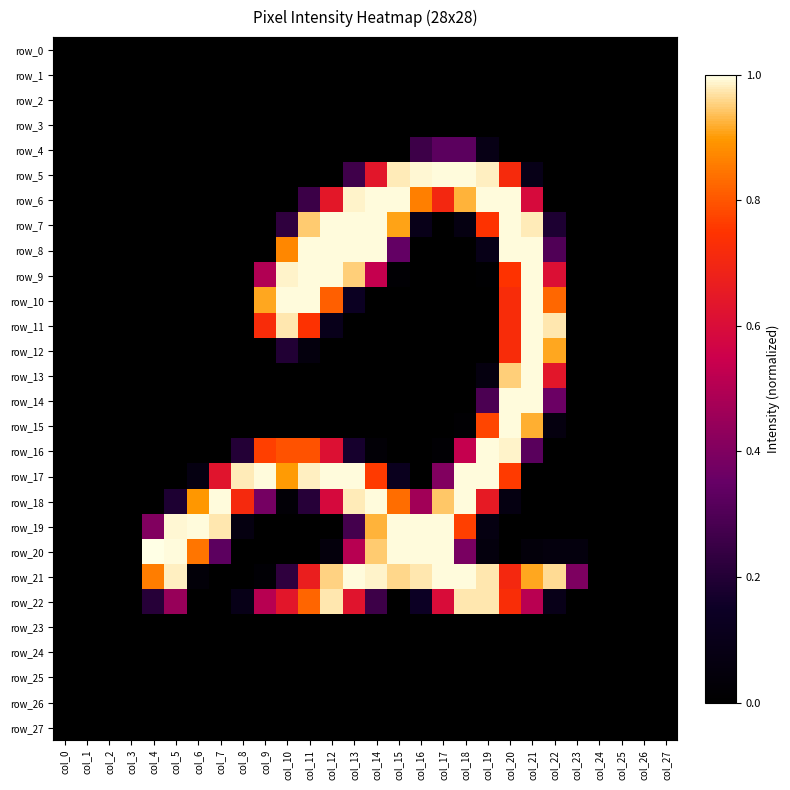

Reading left to right, list all the values displayed in this chart.

row_0: 0.0	0.0	0.0	0.0	0.0	0.0	0.0	0.0	0.0	0.0	0.0	0.0	0.0	0.0	0.0	0.0	0.0	0.0	0.0	0.0	0.0	0.0	0.0	0.0	0.0	0.0	0.0	0.0
row_1: 0.0	0.0	0.0	0.0	0.0	0.0	0.0	0.0	0.0	0.0	0.0	0.0	0.0	0.0	0.0	0.0	0.0	0.0	0.0	0.0	0.0	0.0	0.0	0.0	0.0	0.0	0.0	0.0
row_2: 0.0	0.0	0.0	0.0	0.0	0.0	0.0	0.0	0.0	0.0	0.0	0.0	0.0	0.0	0.0	0.0	0.0	0.0	0.0	0.0	0.0	0.0	0.0	0.0	0.0	0.0	0.0	0.0
row_3: 0.0	0.0	0.0	0.0	0.0	0.0	0.0	0.0	0.0	0.0	0.0	0.0	0.0	0.0	0.0	0.0	0.0	0.0	0.0	0.0	0.0	0.0	0.0	0.0	0.0	0.0	0.0	0.0
row_4: 0.0	0.0	0.0	0.0	0.0	0.0	0.0	0.0	0.0	0.0	0.0	0.0	0.0	0.0	0.0	0.0	0.3	0.3	0.3	0.1	0.0	0.0	0.0	0.0	0.0	0.0	0.0	0.0
row_5: 0.0	0.0	0.0	0.0	0.0	0.0	0.0	0.0	0.0	0.0	0.0	0.0	0.0	0.3	0.6	1.0	1.0	1.0	1.0	1.0	0.7	0.1	0.0	0.0	0.0	0.0	0.0	0.0
row_6: 0.0	0.0	0.0	0.0	0.0	0.0	0.0	0.0	0.0	0.0	0.0	0.3	0.6	1.0	1.0	1.0	0.9	0.7	0.9	1.0	1.0	0.6	0.0	0.0	0.0	0.0	0.0	0.0
row_7: 0.0	0.0	0.0	0.0	0.0	0.0	0.0	0.0	0.0	0.0	0.2	0.9	1.0	1.0	1.0	0.9	0.1	0.0	0.1	0.7	1.0	1.0	0.2	0.0	0.0	0.0	0.0	0.0
row_8: 0.0	0.0	0.0	0.0	0.0	0.0	0.0	0.0	0.0	0.0	0.9	1.0	1.0	1.0	1.0	0.3	0.0	0.0	0.0	0.1	1.0	1.0	0.3	0.0	0.0	0.0	0.0	0.0
row_9: 0.0	0.0	0.0	0.0	0.0	0.0	0.0	0.0	0.0	0.5	1.0	1.0	1.0	1.0	0.5	0.0	0.0	0.0	0.0	0.0	0.7	1.0	0.6	0.0	0.0	0.0	0.0	0.0
row_10: 0.0	0.0	0.0	0.0	0.0	0.0	0.0	0.0	0.0	0.9	1.0	1.0	0.8	0.1	0.0	0.0	0.0	0.0	0.0	0.0	0.7	1.0	0.8	0.0	0.0	0.0	0.0	0.0
row_11: 0.0	0.0	0.0	0.0	0.0	0.0	0.0	0.0	0.0	0.7	1.0	0.7	0.1	0.0	0.0	0.0	0.0	0.0	0.0	0.0	0.7	1.0	1.0	0.0	0.0	0.0	0.0	0.0
row_12: 0.0	0.0	0.0	0.0	0.0	0.0	0.0	0.0	0.0	0.0	0.2	0.1	0.0	0.0	0.0	0.0	0.0	0.0	0.0	0.0	0.7	1.0	0.9	0.0	0.0	0.0	0.0	0.0
row_13: 0.0	0.0	0.0	0.0	0.0	0.0	0.0	0.0	0.0	0.0	0.0	0.0	0.0	0.0	0.0	0.0	0.0	0.0	0.0	0.1	1.0	1.0	0.6	0.0	0.0	0.0	0.0	0.0
row_14: 0.0	0.0	0.0	0.0	0.0	0.0	0.0	0.0	0.0	0.0	0.0	0.0	0.0	0.0	0.0	0.0	0.0	0.0	0.0	0.3	1.0	1.0	0.4	0.0	0.0	0.0	0.0	0.0
row_15: 0.0	0.0	0.0	0.0	0.0	0.0	0.0	0.0	0.0	0.0	0.0	0.0	0.0	0.0	0.0	0.0	0.0	0.0	0.0	0.8	1.0	0.9	0.1	0.0	0.0	0.0	0.0	0.0
row_16: 0.0	0.0	0.0	0.0	0.0	0.0	0.0	0.0	0.2	0.8	0.8	0.8	0.6	0.2	0.0	0.0	0.0	0.0	0.5	1.0	1.0	0.3	0.0	0.0	0.0	0.0	0.0	0.0
row_17: 0.0	0.0	0.0	0.0	0.0	0.0	0.1	0.6	1.0	1.0	0.9	1.0	1.0	1.0	0.8	0.1	0.0	0.4	1.0	1.0	0.8	0.0	0.0	0.0	0.0	0.0	0.0	0.0
row_18: 0.0	0.0	0.0	0.0	0.0	0.2	0.9	1.0	0.7	0.4	0.0	0.2	0.6	1.0	1.0	0.8	0.5	0.9	1.0	0.7	0.1	0.0	0.0	0.0	0.0	0.0	0.0	0.0
row_19: 0.0	0.0	0.0	0.0	0.4	1.0	1.0	1.0	0.1	0.0	0.0	0.0	0.0	0.3	0.9	1.0	1.0	1.0	0.8	0.1	0.0	0.0	0.0	0.0	0.0	0.0	0.0	0.0
row_20: 0.0	0.0	0.0	0.0	1.0	1.0	0.8	0.3	0.0	0.0	0.0	0.0	0.0	0.5	0.9	1.0	1.0	1.0	0.4	0.1	0.0	0.0	0.1	0.1	0.0	0.0	0.0	0.0
row_21: 0.0	0.0	0.0	0.0	0.9	1.0	0.0	0.0	0.0	0.0	0.2	0.7	1.0	1.0	1.0	1.0	1.0	1.0	1.0	1.0	0.7	0.9	1.0	0.4	0.0	0.0	0.0	0.0
row_22: 0.0	0.0	0.0	0.0	0.2	0.4	0.0	0.0	0.1	0.5	0.6	0.8	1.0	0.6	0.3	0.0	0.1	0.6	1.0	1.0	0.7	0.5	0.1	0.0	0.0	0.0	0.0	0.0
row_23: 0.0	0.0	0.0	0.0	0.0	0.0	0.0	0.0	0.0	0.0	0.0	0.0	0.0	0.0	0.0	0.0	0.0	0.0	0.0	0.0	0.0	0.0	0.0	0.0	0.0	0.0	0.0	0.0
row_24: 0.0	0.0	0.0	0.0	0.0	0.0	0.0	0.0	0.0	0.0	0.0	0.0	0.0	0.0	0.0	0.0	0.0	0.0	0.0	0.0	0.0	0.0	0.0	0.0	0.0	0.0	0.0	0.0
row_25: 0.0	0.0	0.0	0.0	0.0	0.0	0.0	0.0	0.0	0.0	0.0	0.0	0.0	0.0	0.0	0.0	0.0	0.0	0.0	0.0	0.0	0.0	0.0	0.0	0.0	0.0	0.0	0.0
row_26: 0.0	0.0	0.0	0.0	0.0	0.0	0.0	0.0	0.0	0.0	0.0	0.0	0.0	0.0	0.0	0.0	0.0	0.0	0.0	0.0	0.0	0.0	0.0	0.0	0.0	0.0	0.0	0.0
row_27: 0.0	0.0	0.0	0.0	0.0	0.0	0.0	0.0	0.0	0.0	0.0	0.0	0.0	0.0	0.0	0.0	0.0	0.0	0.0	0.0	0.0	0.0	0.0	0.0	0.0	0.0	0.0	0.0